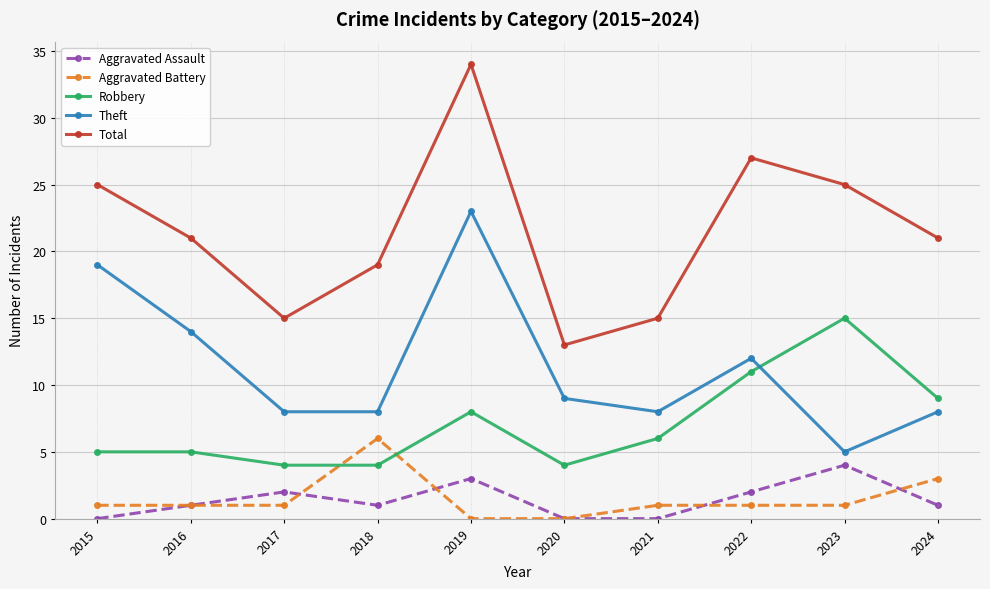

Which category has the highest value in the Theft series?

2019